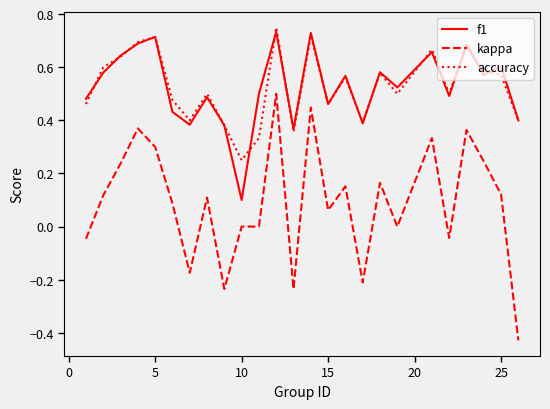

True or false: kappa and f1 cross at least once.

False